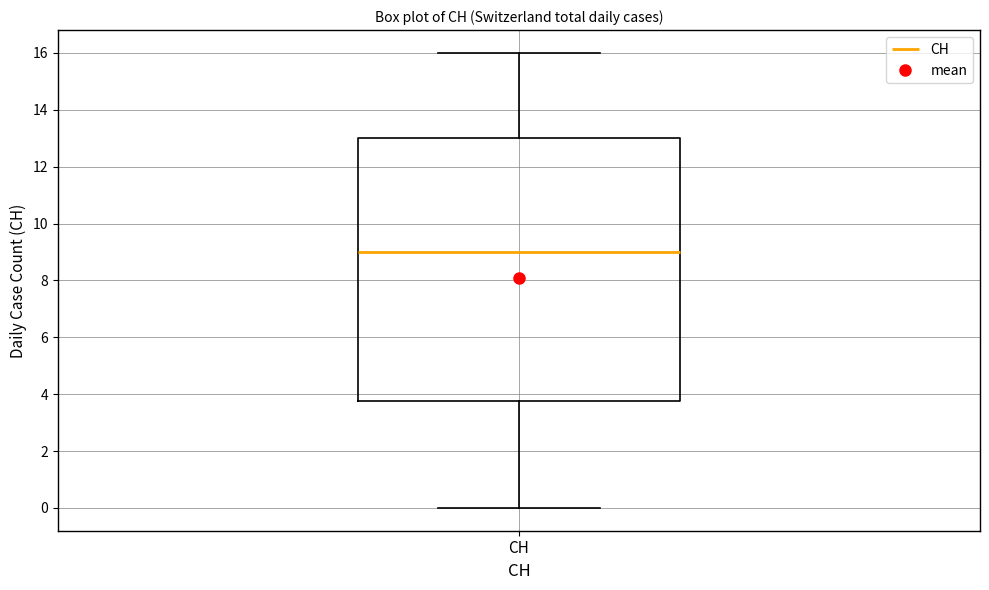

Transcribe this box plot: give where the median line is, the range the box spans, and where the two whiskers end, as read against the y-axis. The values are not printed on the chart, so give them approximately, as read against the axis.

median 9.0, box 3.8 to 13.0, whiskers 0.0 to 16.0